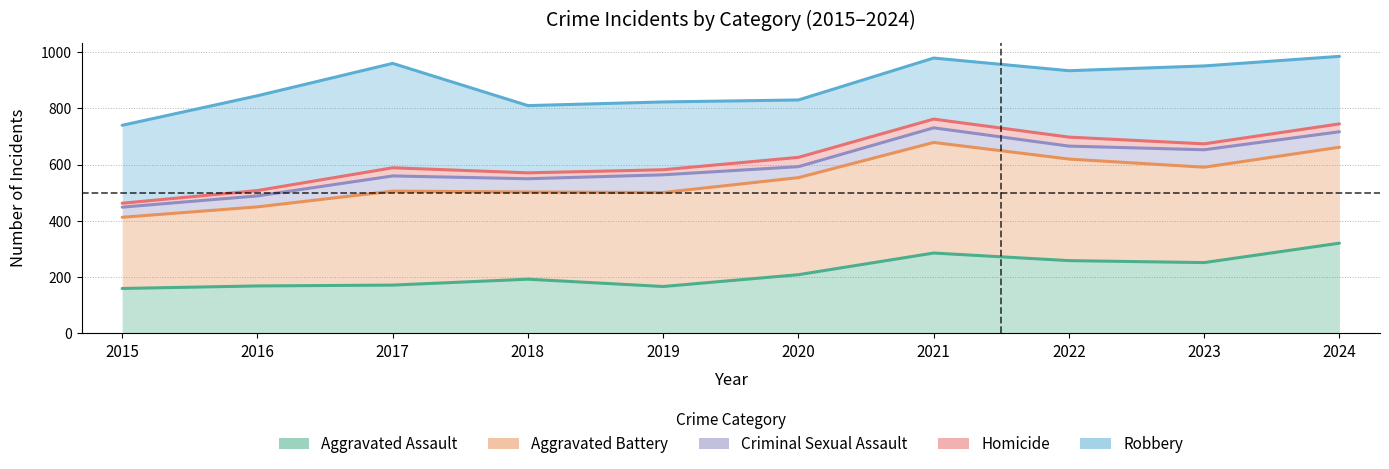

Is the value of Criminal Sexual Assault at 2020 greater than the value of Aggravated Assault at 2023?

Yes